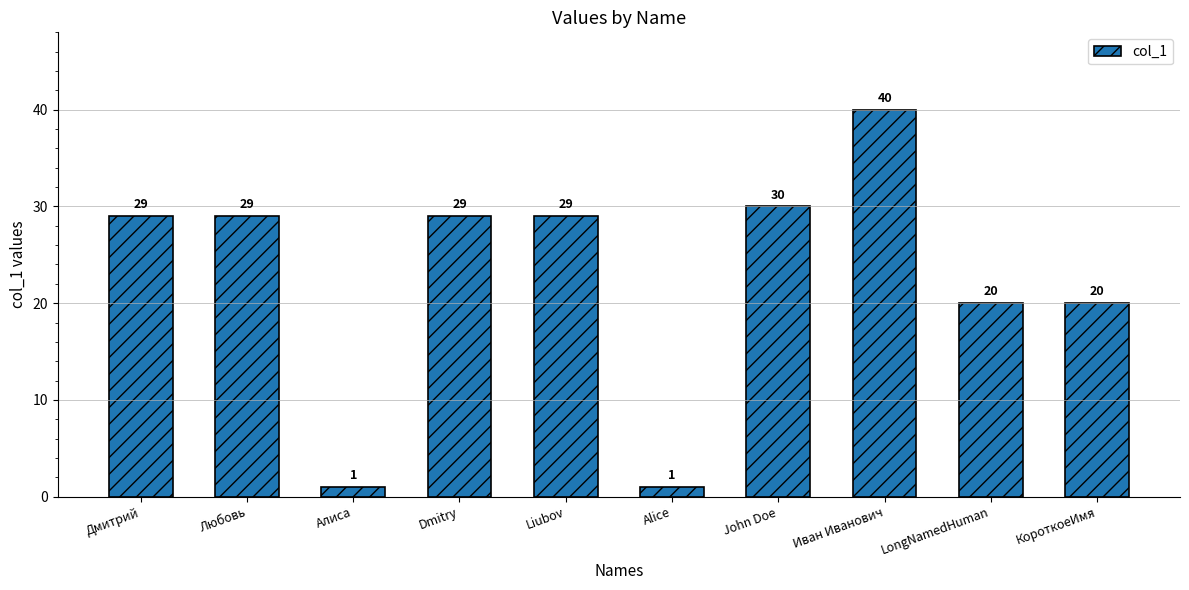

Does the chart contain any negative values?

No